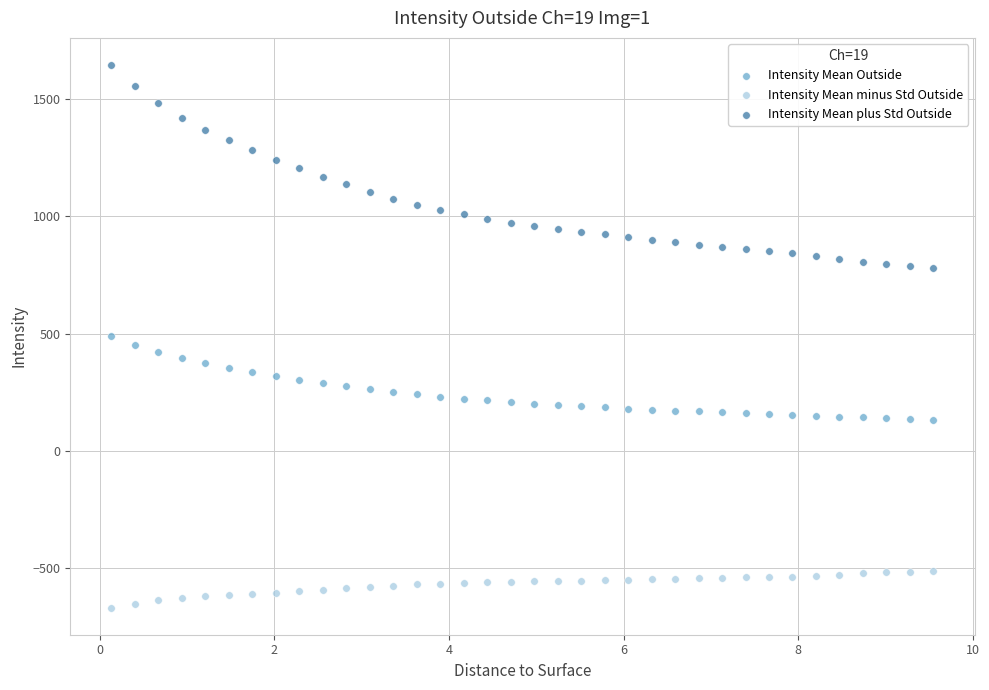

What are all the series names shown in the legend?

Intensity Mean Outside, Intensity Mean minus Std Outside, Intensity Mean plus Std Outside